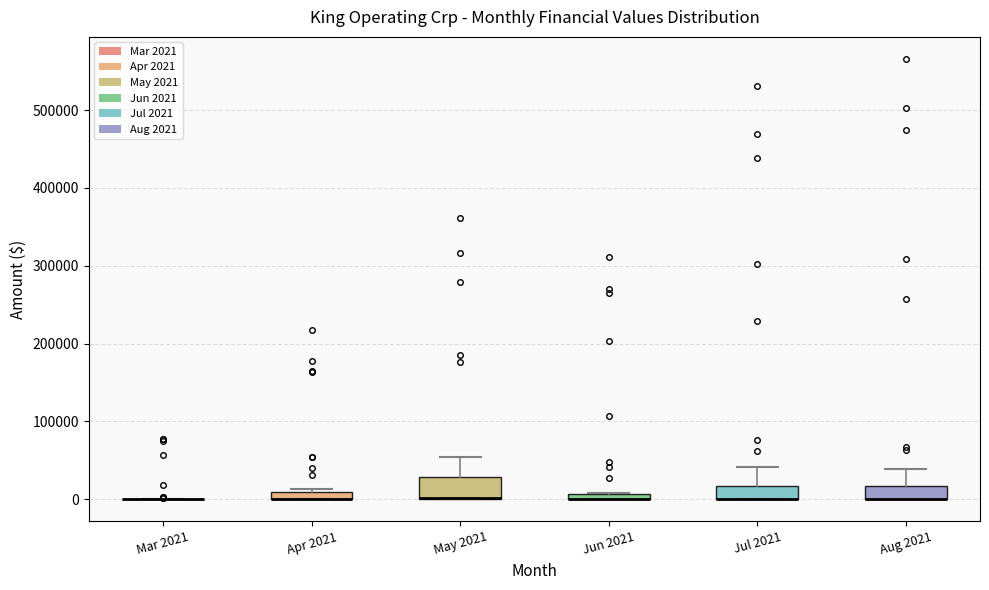

Comparing the boxes themselves (not the whiskers), which one is the tallest?

May 2021